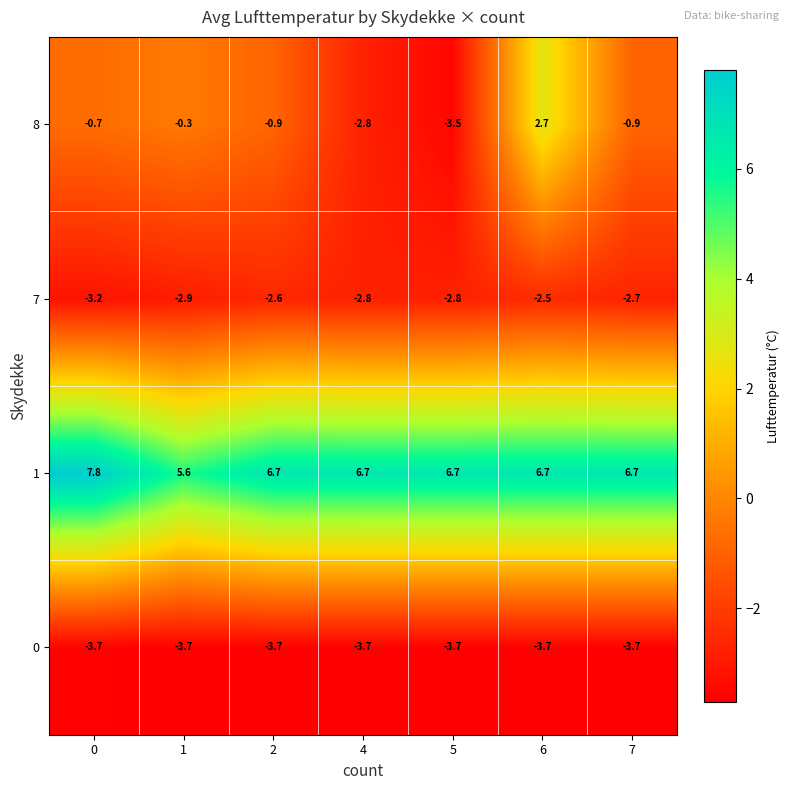

What is the greatest value displayed?

7.8